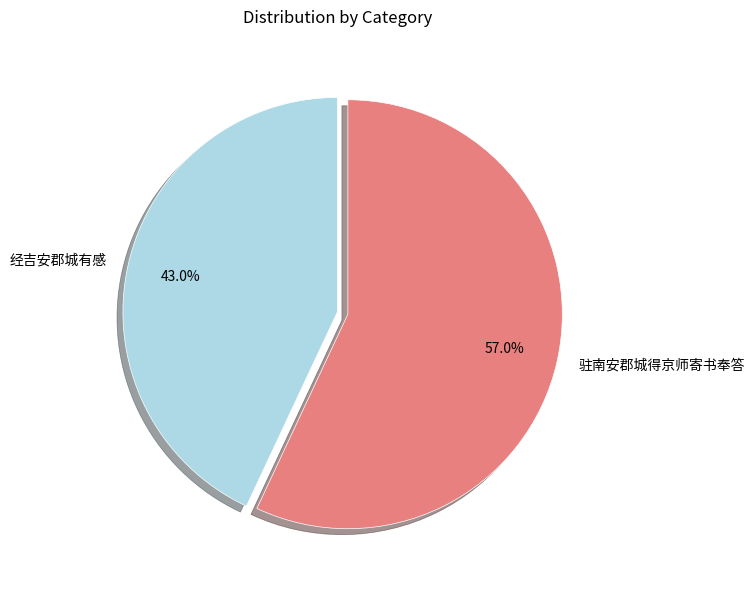

Does 驻南安郡城得京师寄书奉答 account for over 50% of the chart?

Yes